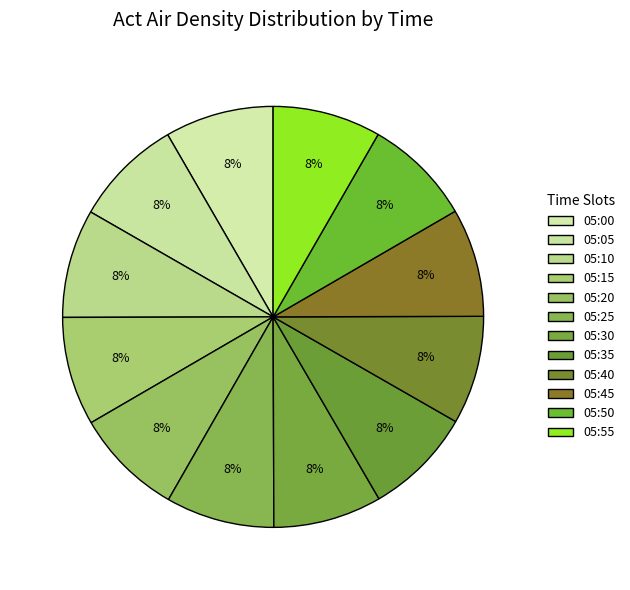

Rank the categories by value from highest to lowest.

05:00, 05:05, 05:10, 05:15, 05:20, 05:25, 05:30, 05:35, 05:40, 05:45, 05:50, 05:55